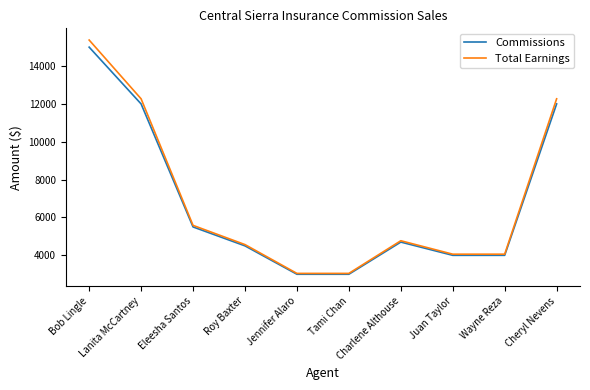

List the series in order of their overall mean, lowest first.

Commissions, Total Earnings